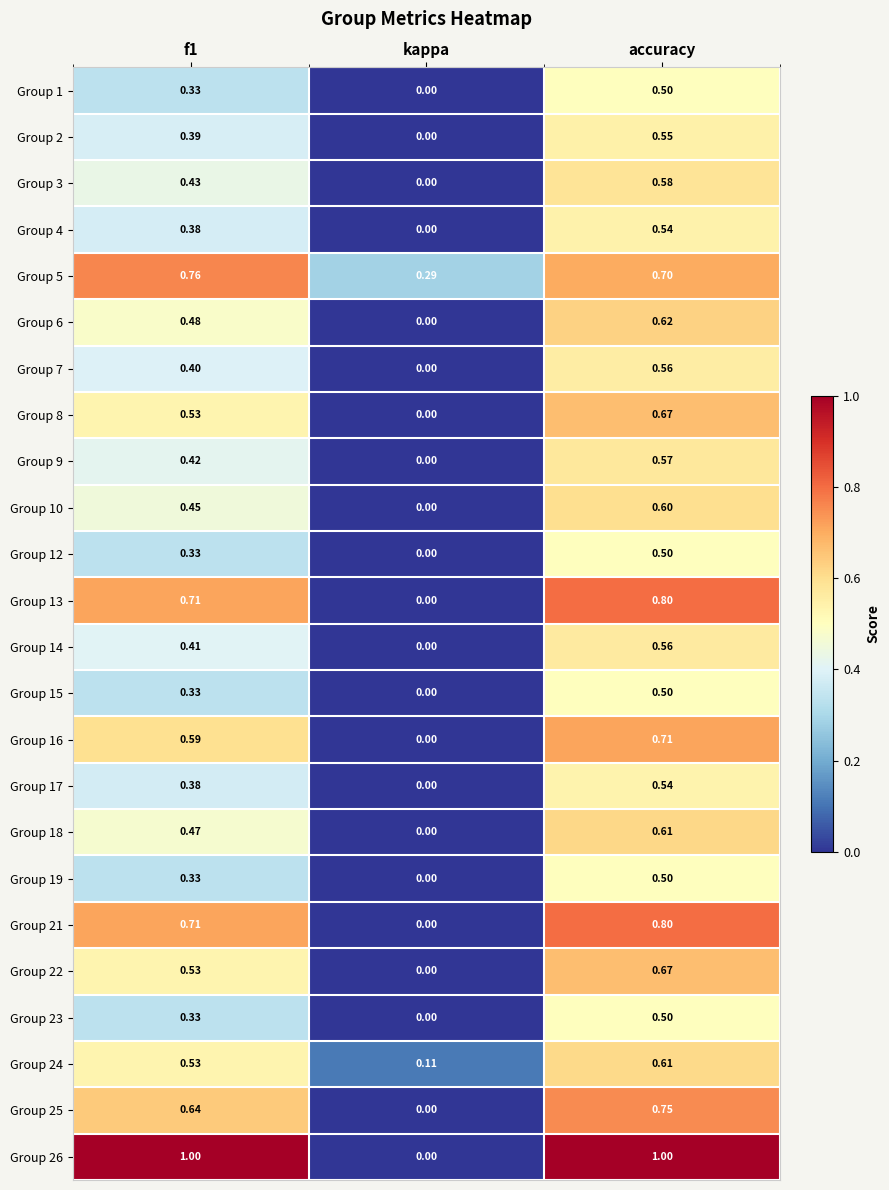

At which category is the sum across all series the highest?

accuracy